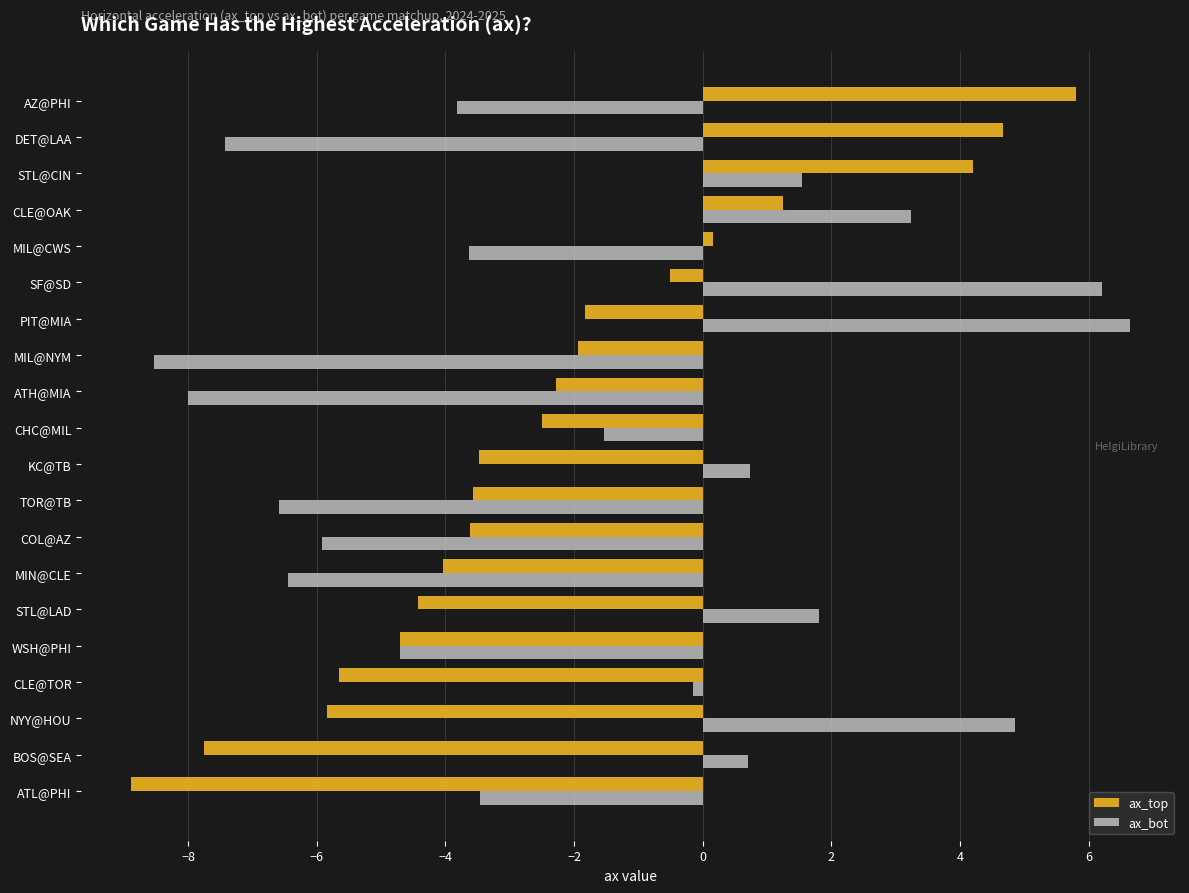

What is the smallest value displayed?

-8.9